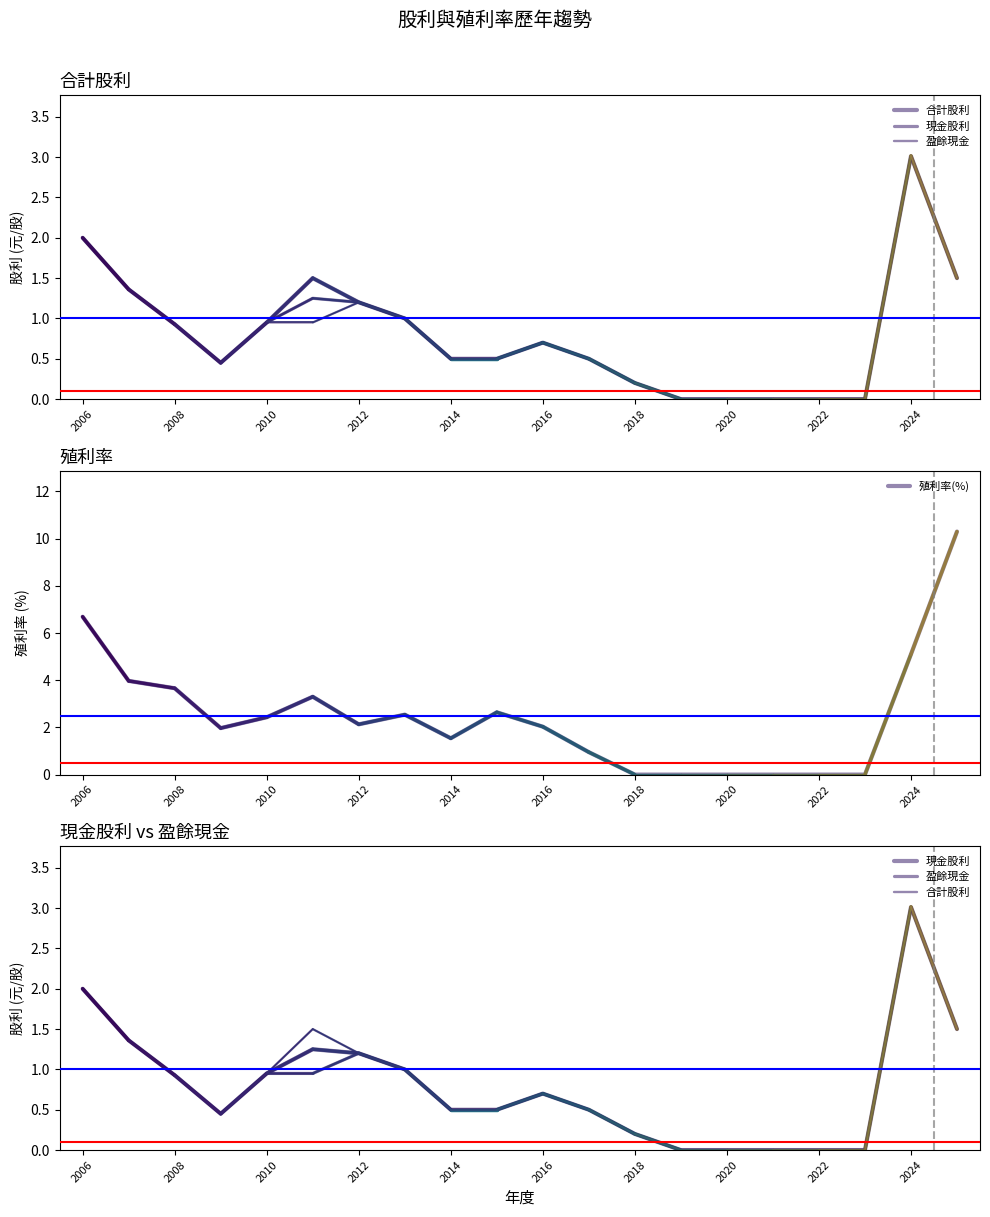

True or false: 殖利率(%) has a value of 5.1 at 2024.

True